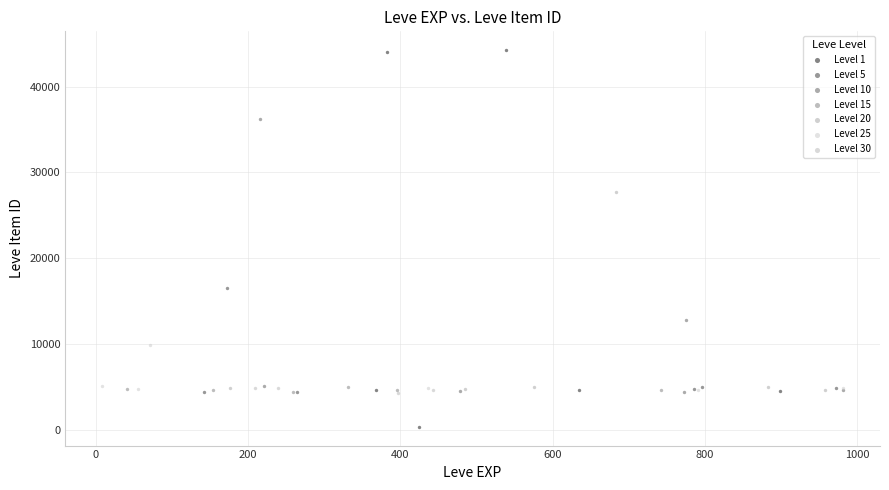

Which series reaches the maximum Y coordinate?

Level 1